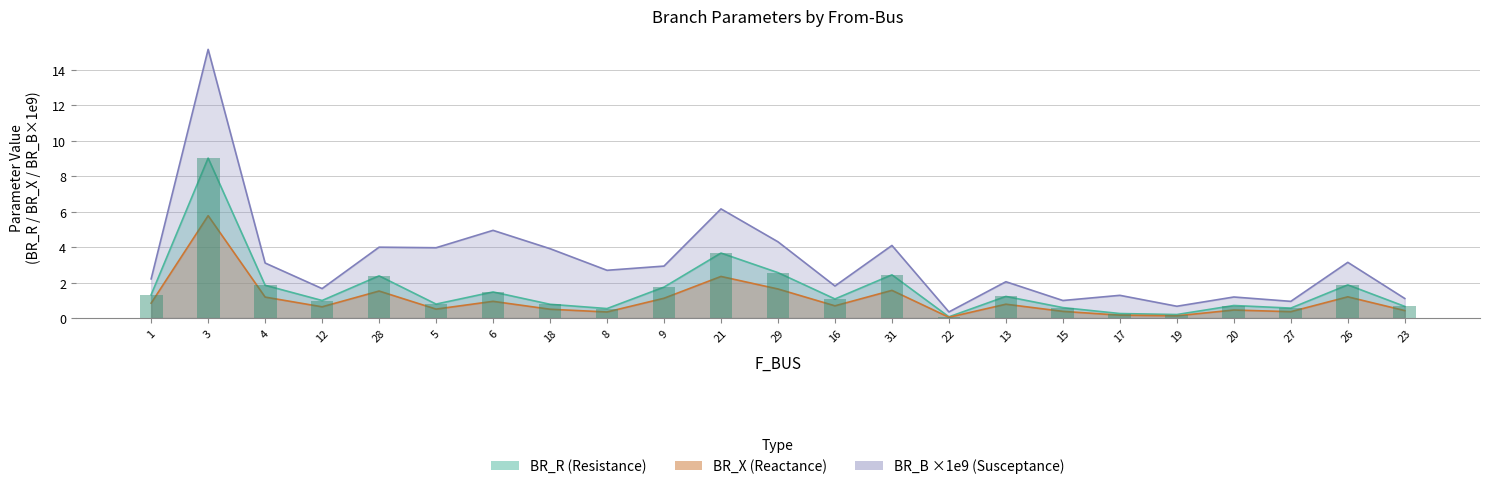

Count the number of data series in this chart.

3